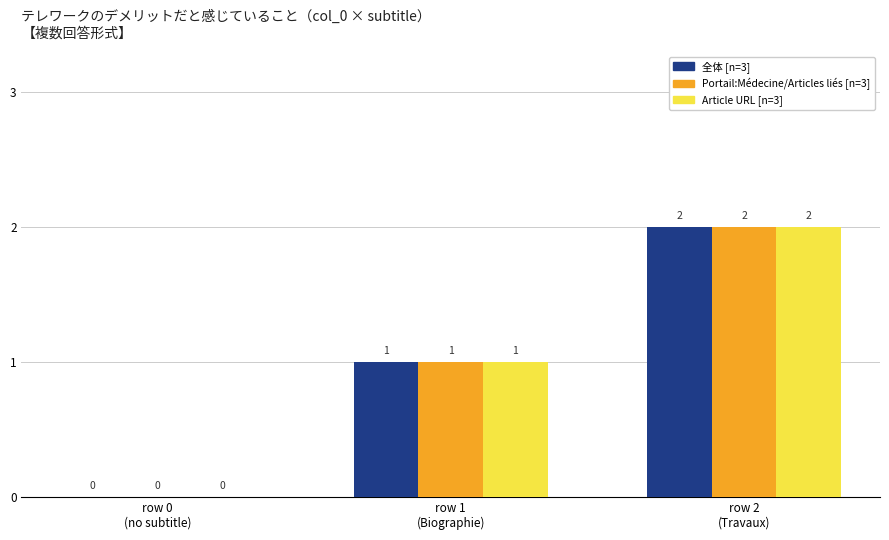

Which label corresponds to the largest value in the chart?

row 2
(Travaux)